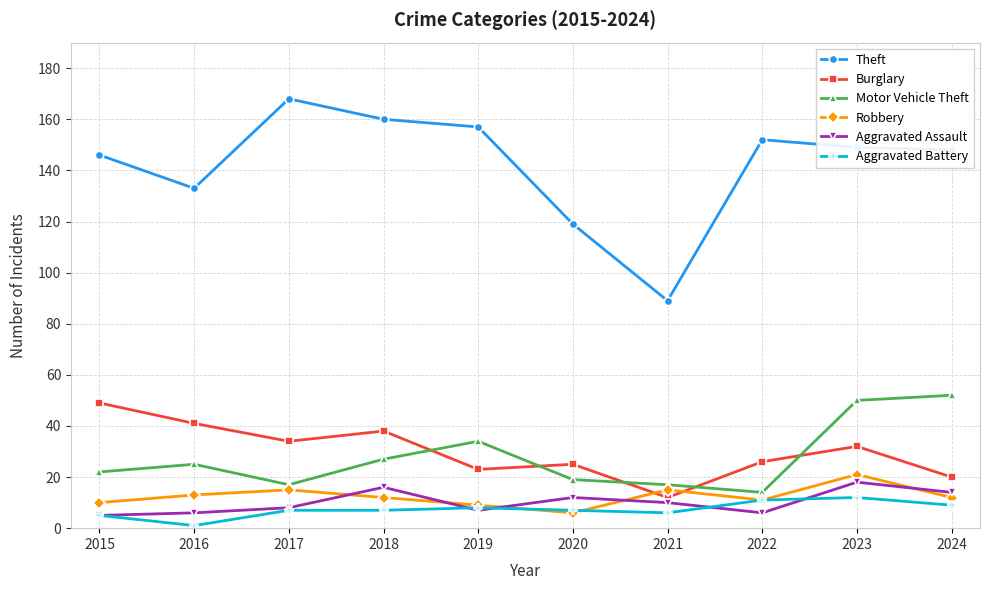

What is the sum of the Burglary values at 2015 and 2024?

69